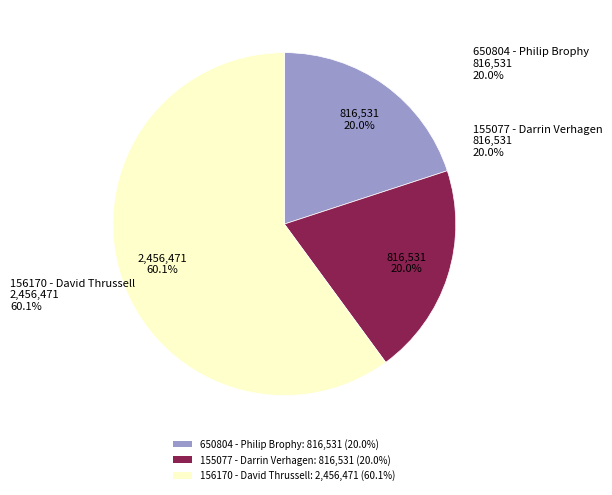

To the nearest percent, what is the difference between the 156170 - David Thrussell and 155077 - Darrin Verhagen slice percentages?

40%